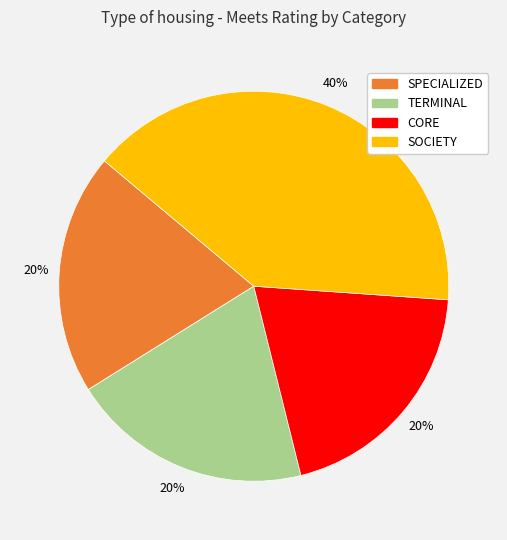

How many segments does this pie chart have?

4